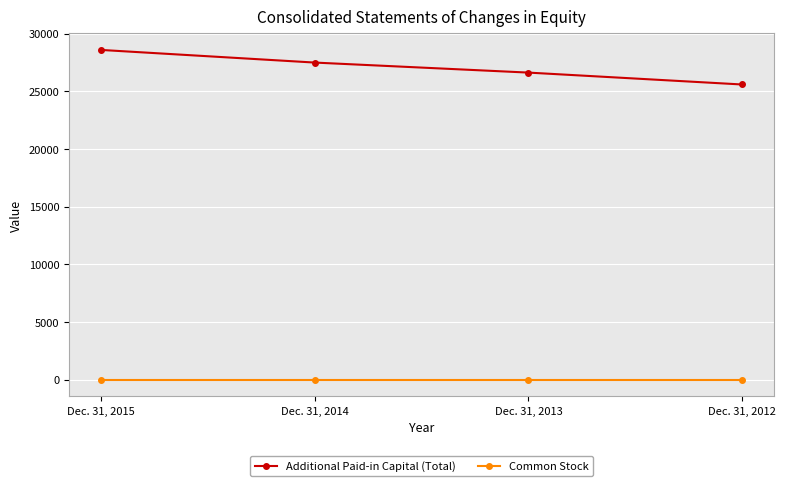

Reading left to right, what are all the values shown in this chart?

Additional Paid-in Capital (Total): 28580	27485	26616	25585
Common Stock: 2	2	2	2